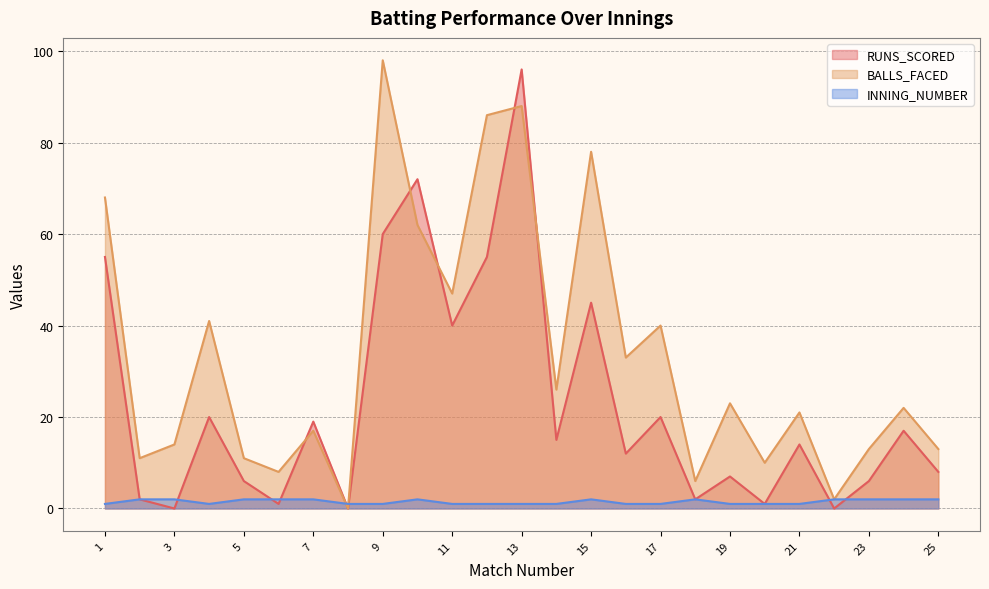

Rank the series by their average value, from highest to lowest.

BALLS_FACED, RUNS_SCORED, INNING_NUMBER